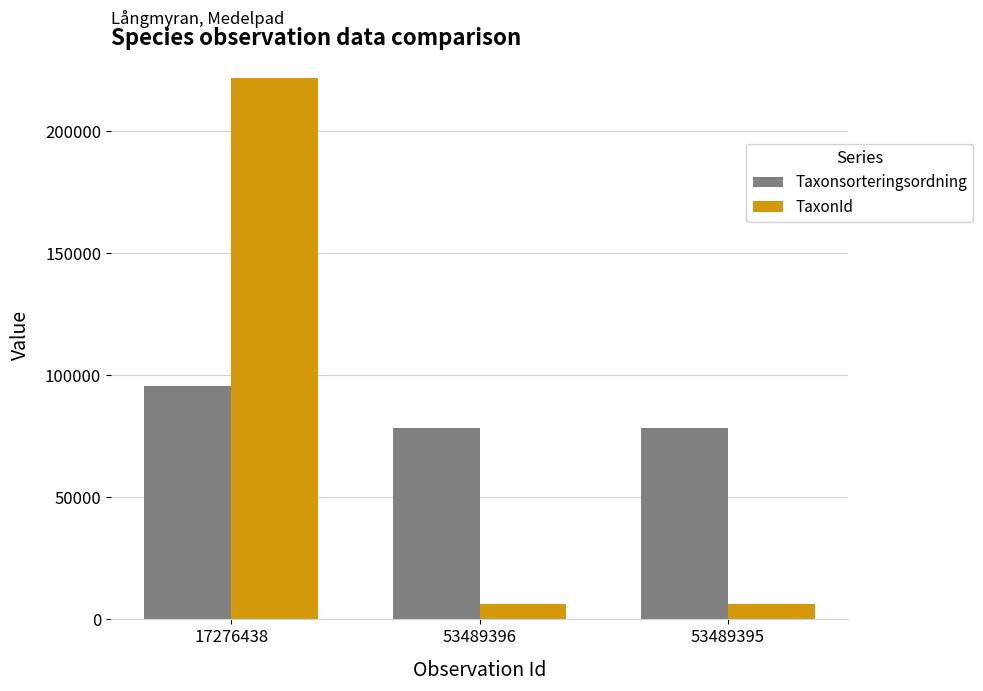

What is the average value of the TaxonId series?

78285